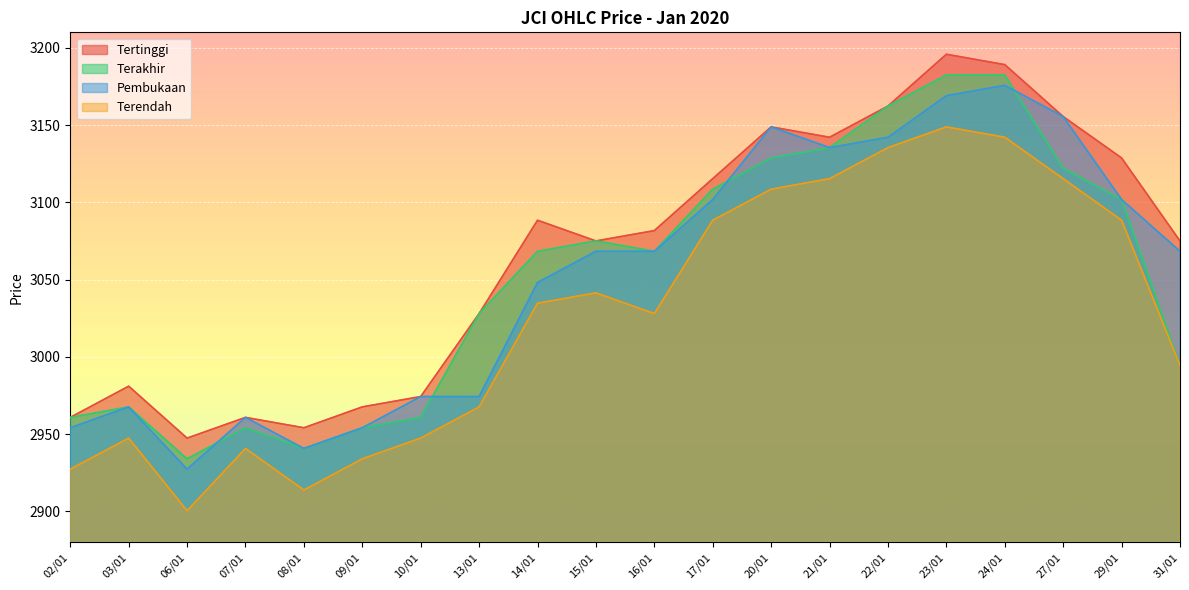

Which series has the largest total across all categories?

Tertinggi